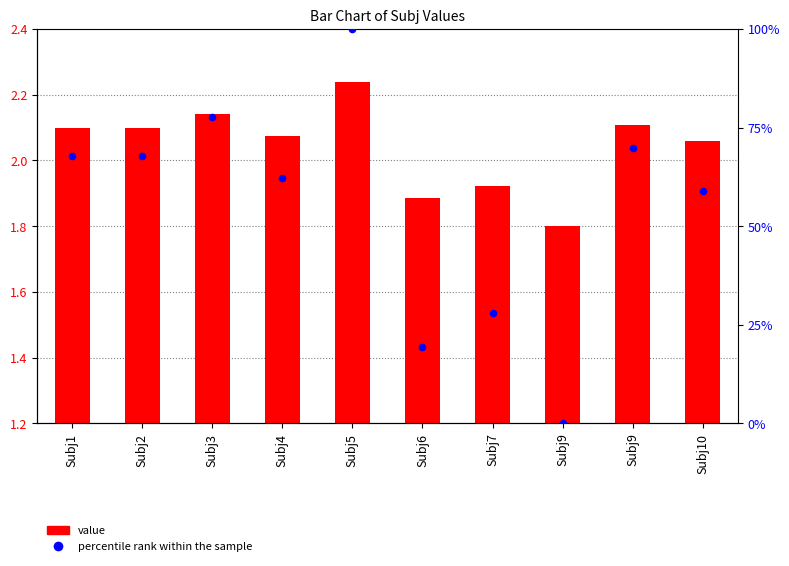

At how many categories does at least one series exceed 80?

1